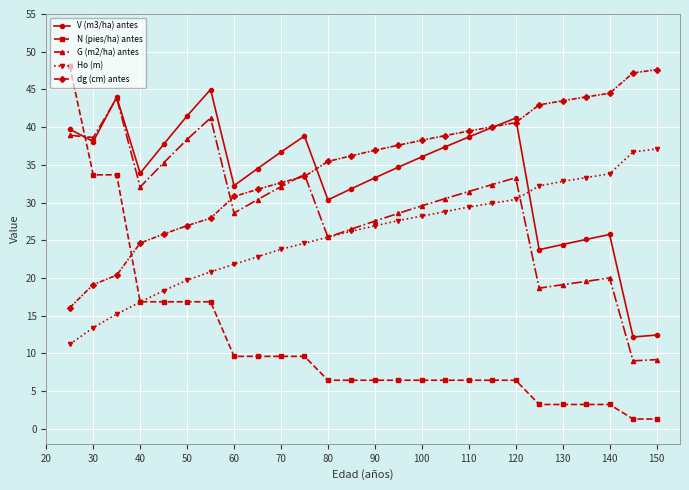

What is the maximum value for V (m3/ha) antes?

45.0